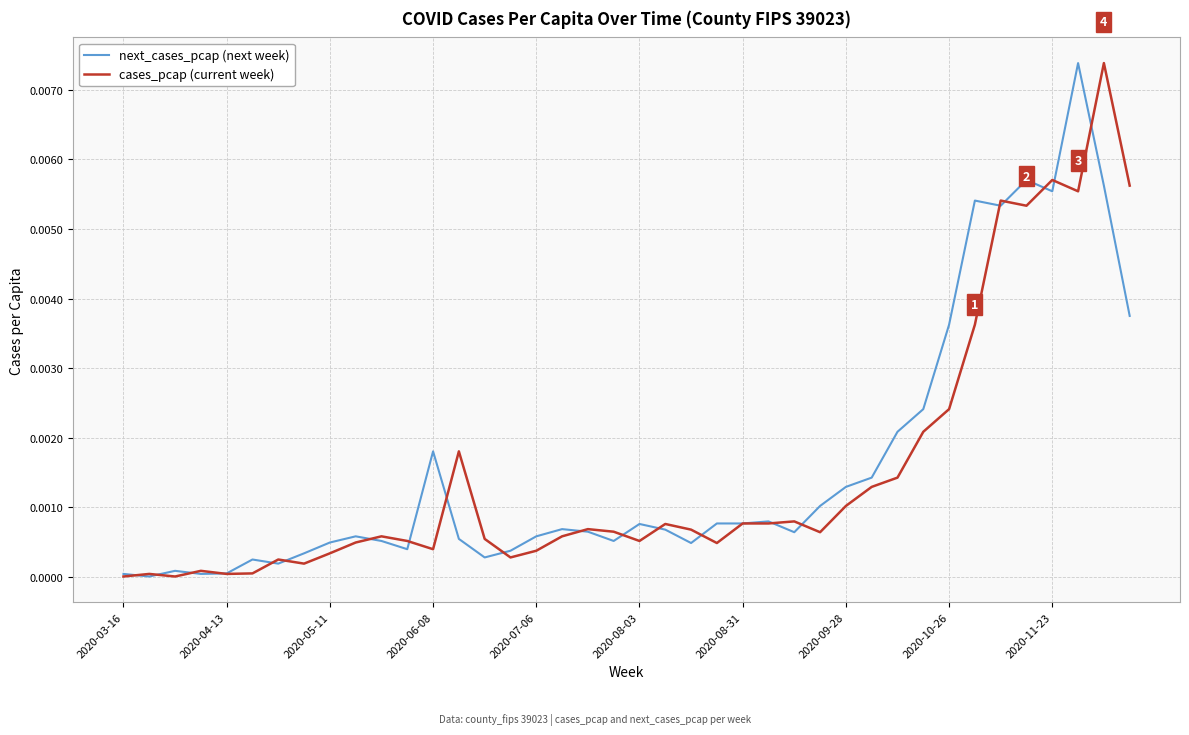

Count the number of categories in the chart.

40